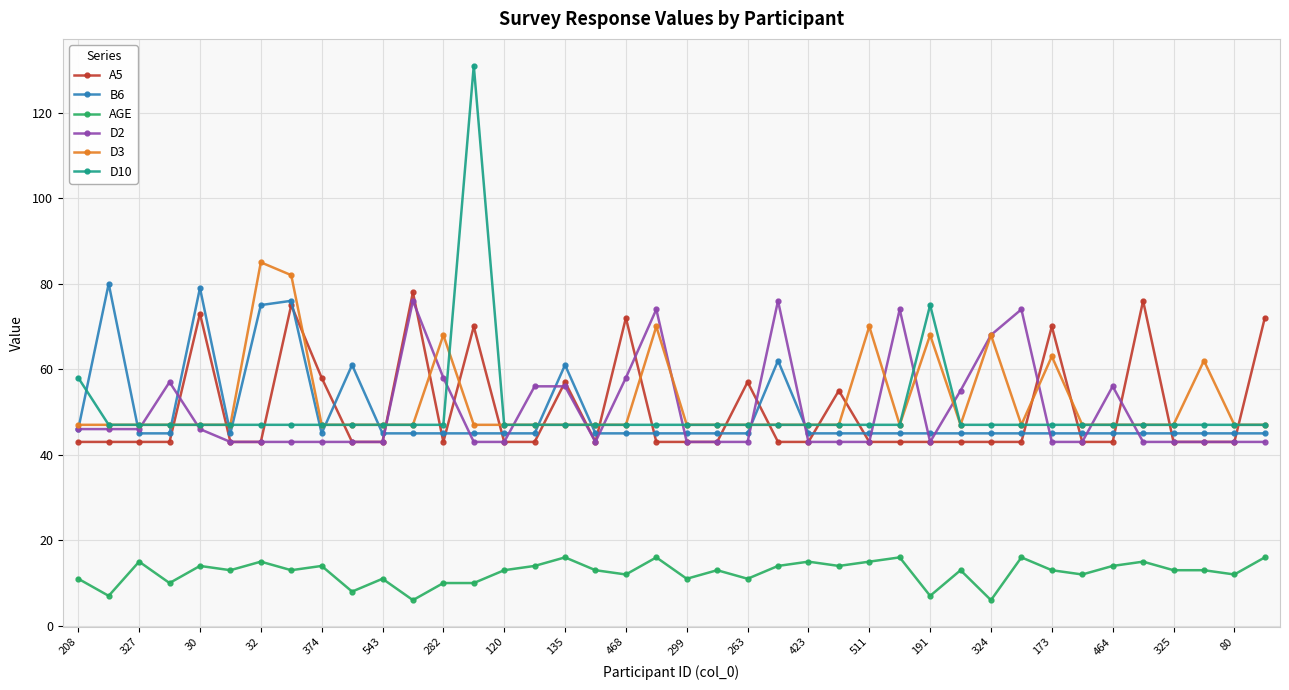

Which series has the widest spread of values?

D10